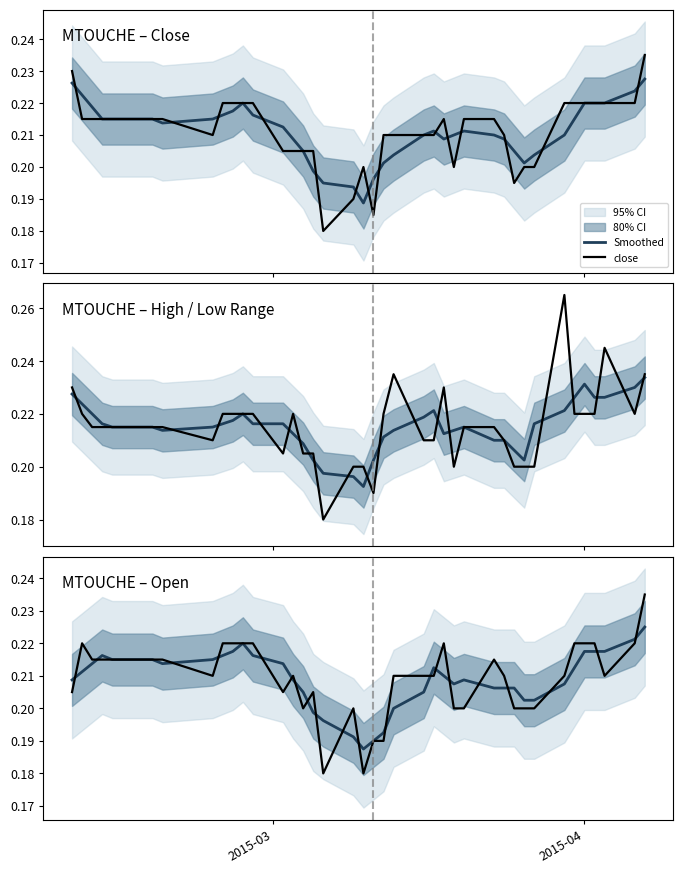

What is the difference between the maximum and minimum values in the open series?

0.1